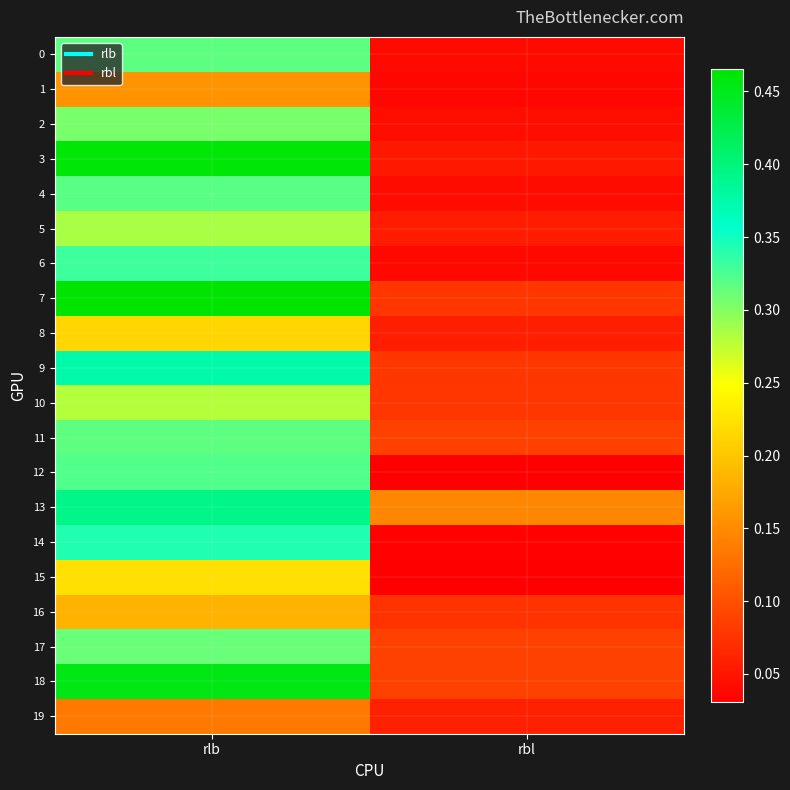

Reading right to left, list all the values displayed in this chart.

0: rbl=0.0	rlb=0.3
1: rbl=0.0	rlb=0.2
2: rbl=0.0	rlb=0.3
3: rbl=0.1	rlb=0.5
4: rbl=0.0	rlb=0.3
5: rbl=0.1	rlb=0.3
6: rbl=0.0	rlb=0.3
7: rbl=0.1	rlb=0.5
8: rbl=0.1	rlb=0.2
9: rbl=0.1	rlb=0.4
10: rbl=0.1	rlb=0.3
11: rbl=0.1	rlb=0.3
12: rbl=0.0	rlb=0.3
13: rbl=0.1	rlb=0.4
14: rbl=0.0	rlb=0.3
15: rbl=0.0	rlb=0.2
16: rbl=0.1	rlb=0.2
17: rbl=0.1	rlb=0.3
18: rbl=0.1	rlb=0.5
19: rbl=0.1	rlb=0.1